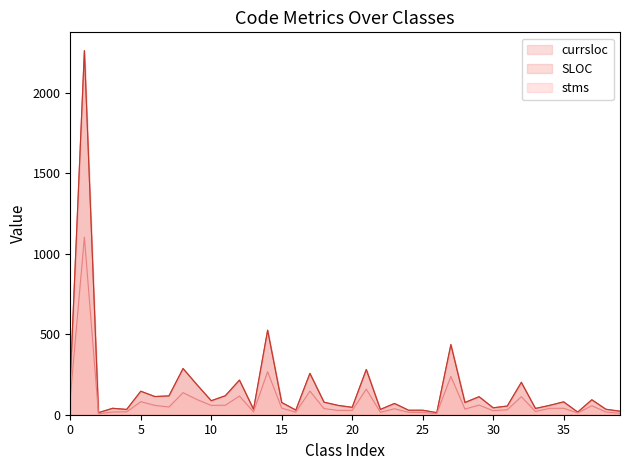

Which series has the largest range (max minus min)?

SLOC